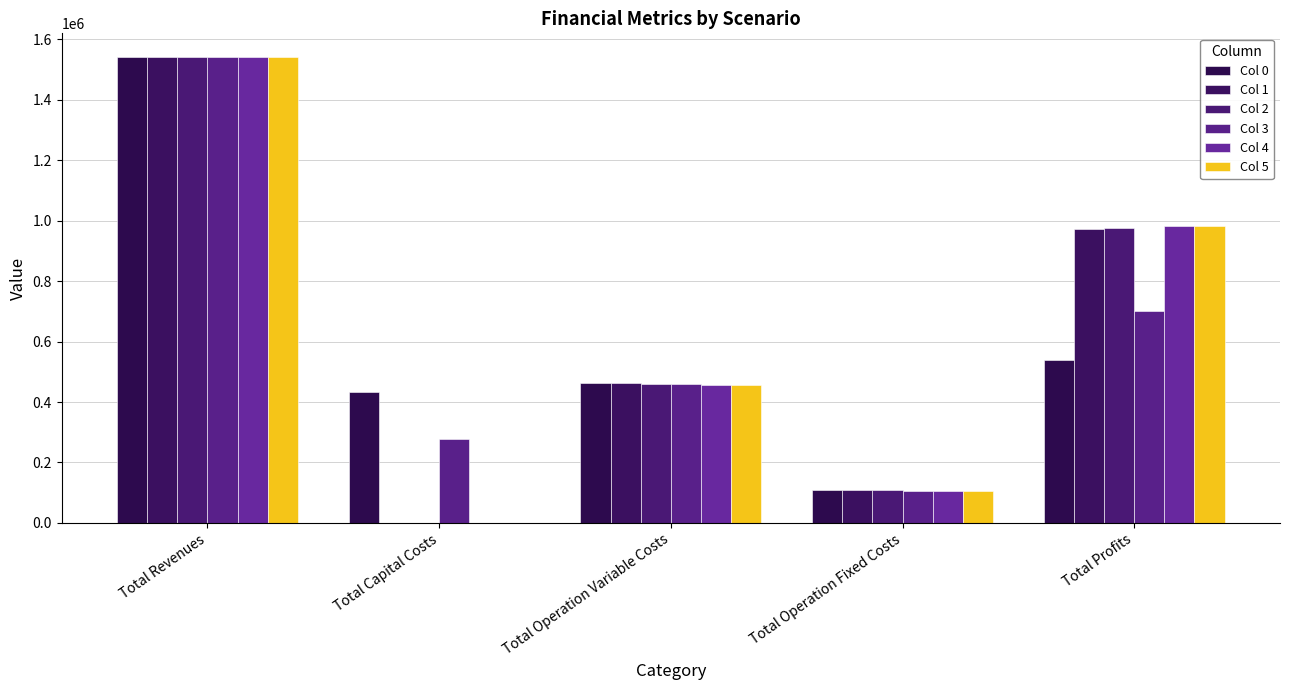

What is the total value across all series at Total Operation Fixed Costs?

638055.9